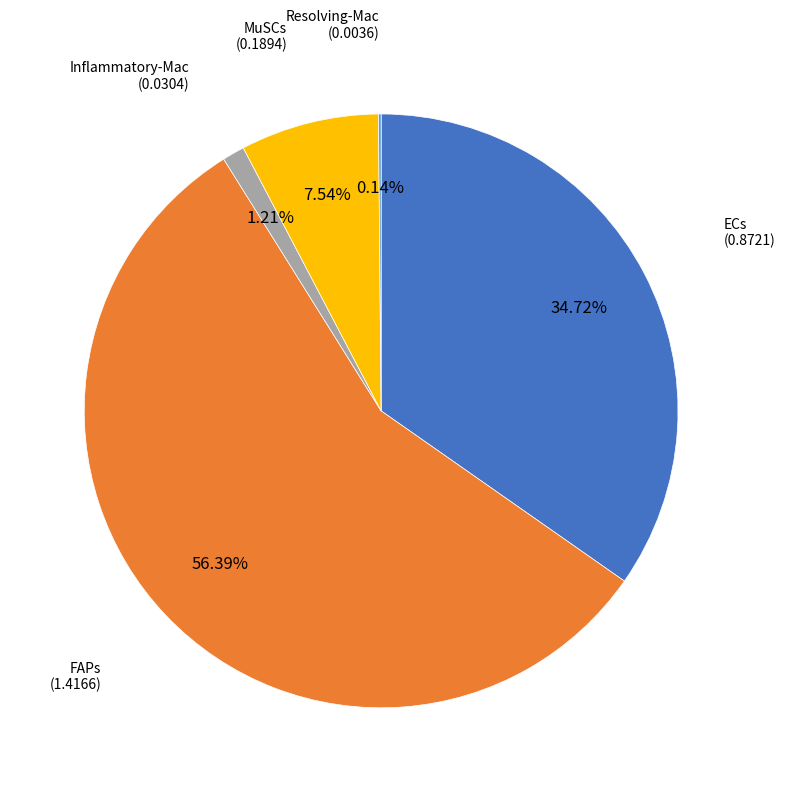

Is there any slice that represents more than half of the pie?

Yes